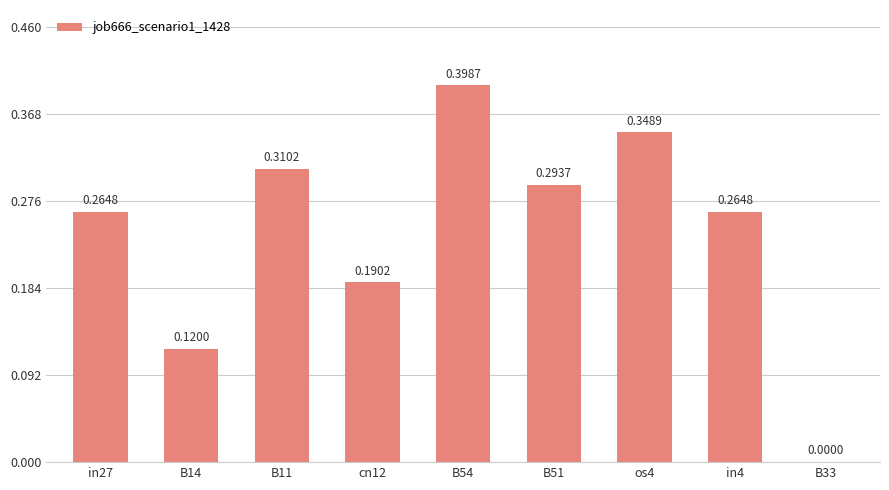

Are the bars horizontal?

No